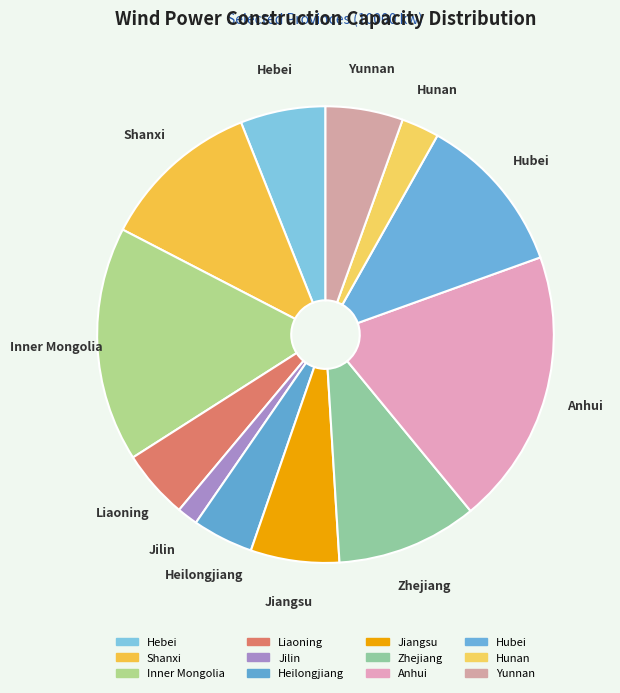

What portion of the pie excludes Yunnan?

94.5%